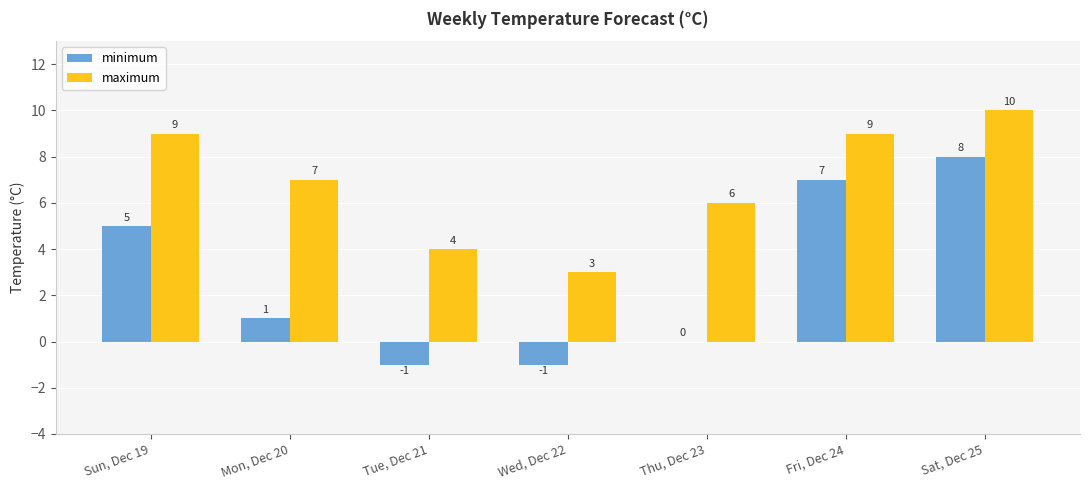

What is the maximum value for maximum?

10